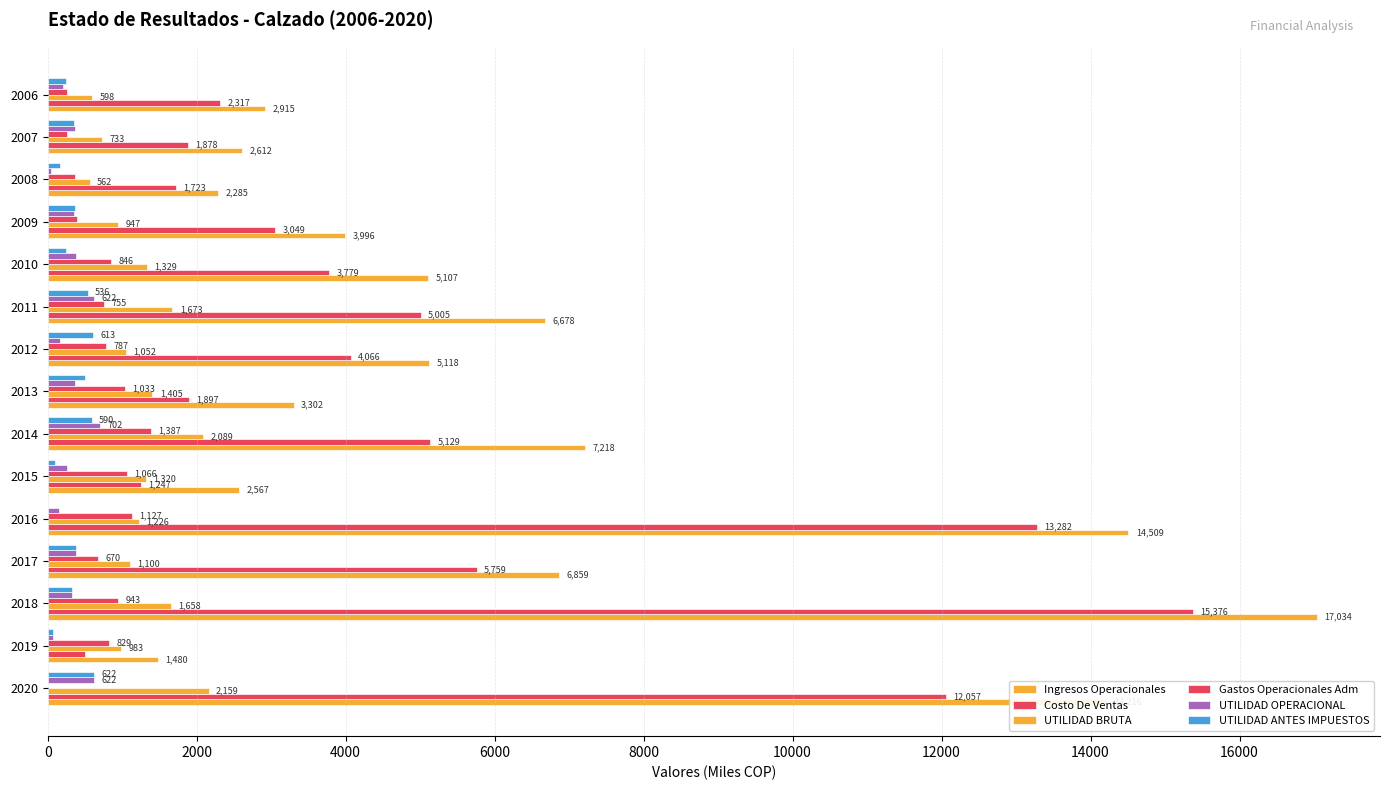

How many categories are shown in the chart?

15